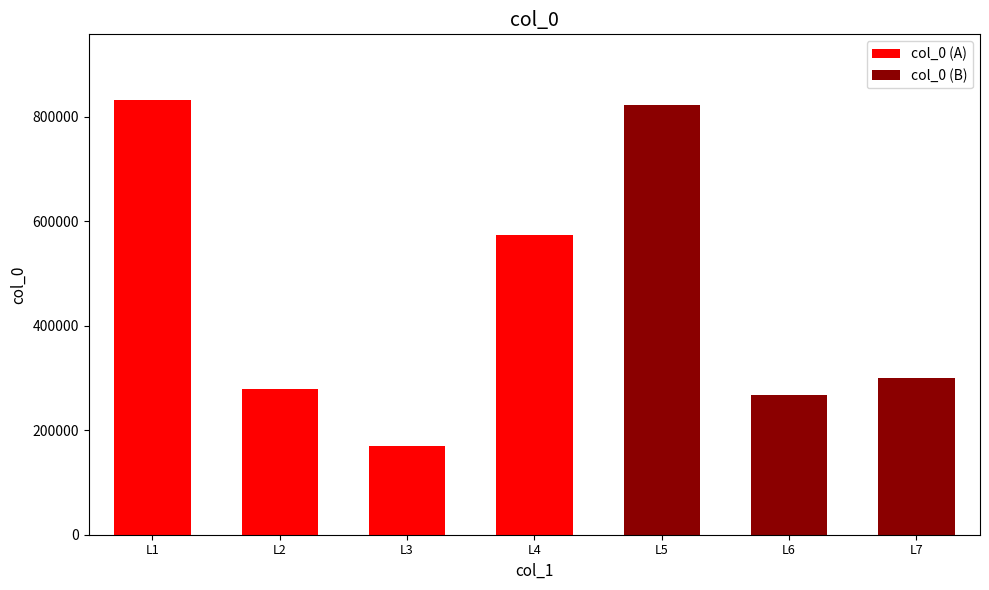

Reading right to left, extract all data points from this chart.

资福院古柏用少陵古柏行韵=299257	满江红·题杭州岳忠武庙精忠柏，用忠武韵=267813	忆瑶姬 蒙段祠古柏，用定公韵=822375	谢王郡公惠风折古柏用杜韵=574669	柏·用直宁论世=168945	忆瑶姬·蒙段祠古柏，用定公韵=279145	满江红 题杭州岳忠武庙精忠柏，用忠武韵=833034